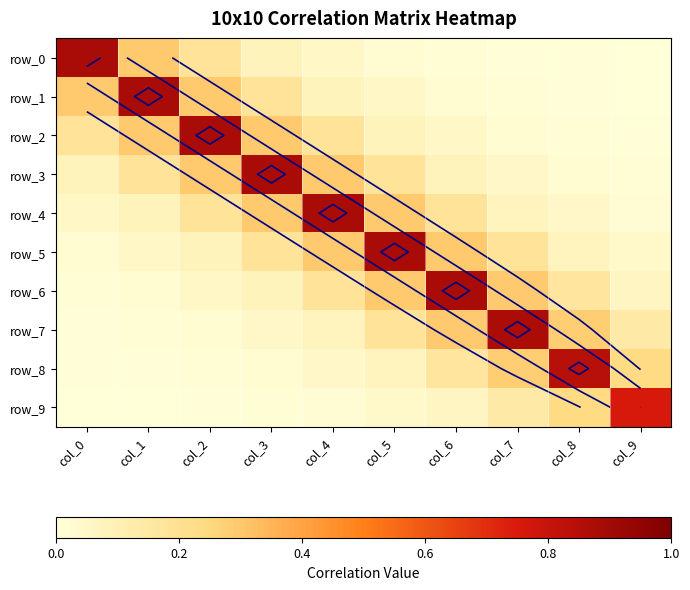

Is the value of row_3 at col_6 greater than the value of row_2 at col_6?

Yes